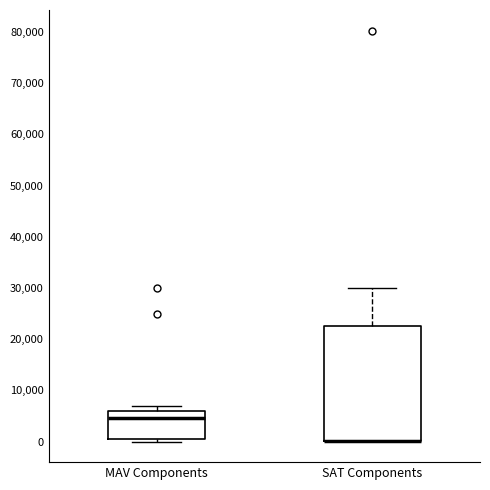

Reading left to right, read every box against the y-axis: the position of its median line, the range the box covers, and the ends of its whiskers. The values are not printed on the chart, so give them approximately, as read against the axis.

MAV Components: median 5000, box 1000 to 6000, whiskers 0 to 7000
SAT Components: median 0 (drawn on the box's lower edge), box 0 to 23000, whiskers 0 to 30000